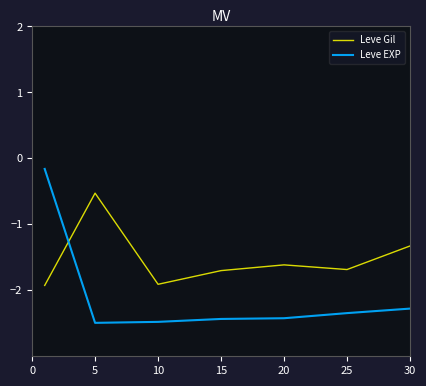

Reading left to right, transcribe all the data shown in this chart.

Leve Gil: -1.9	-0.5	-1.9	-1.7	-1.6	-1.7	-1.3
Leve EXP: -0.2	-2.5	-2.5	-2.4	-2.4	-2.3	-2.3